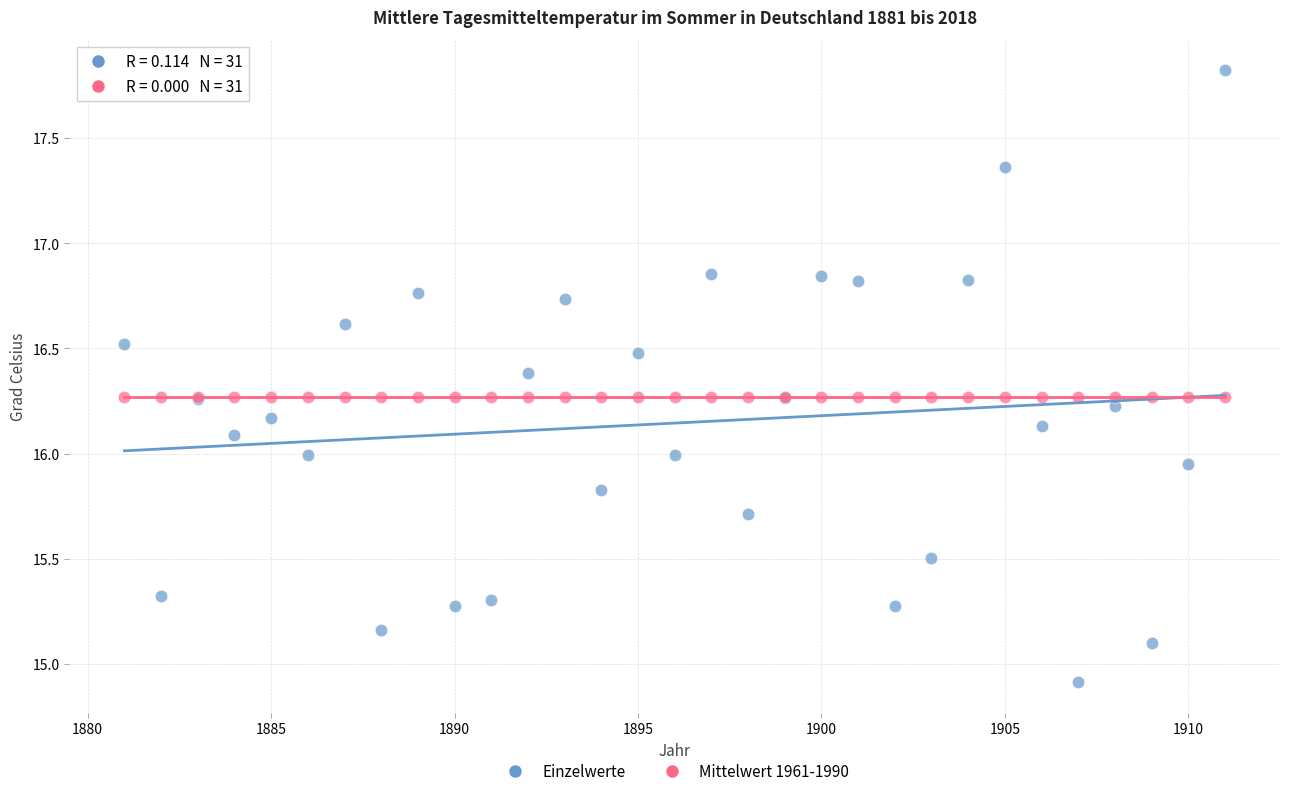

Which series reaches the maximum Y coordinate?

Einzelwerte